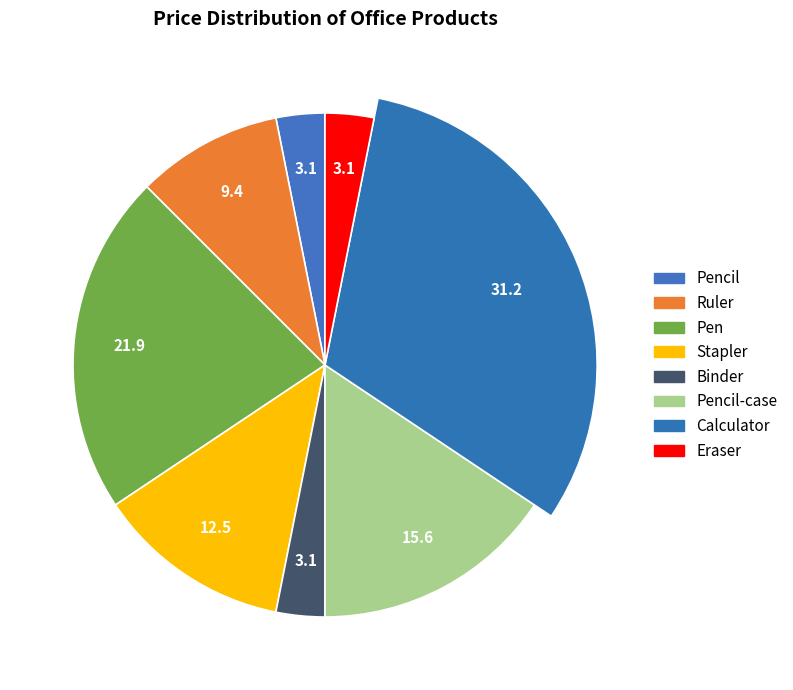

What portion of the pie excludes Pencil-case?

84.4%